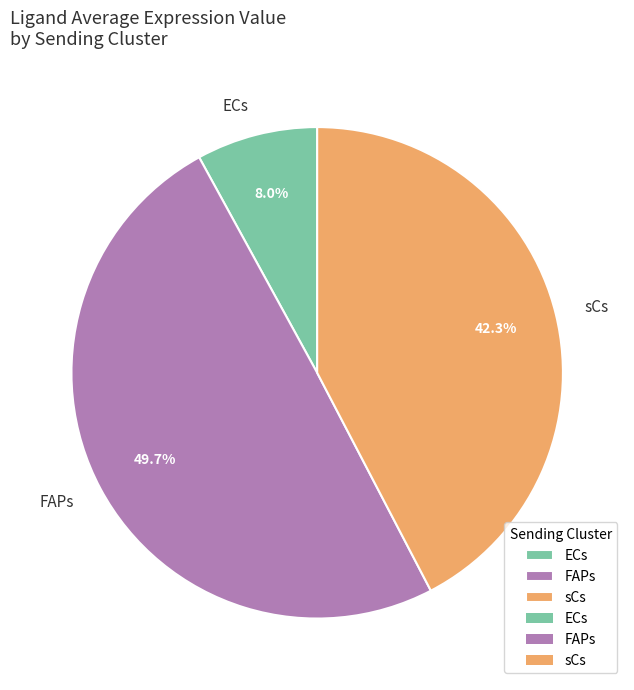

What portion of the pie excludes ECs?

92.0%